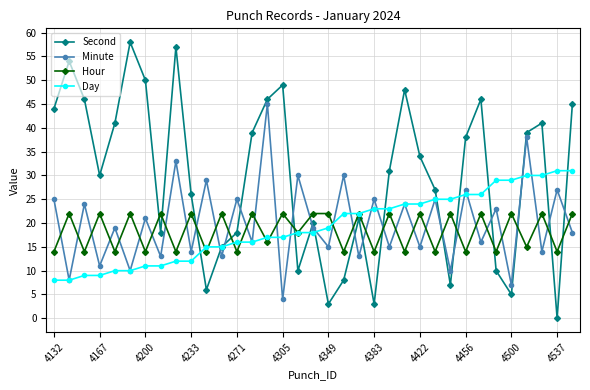

Which series has the widest spread of values?

Second